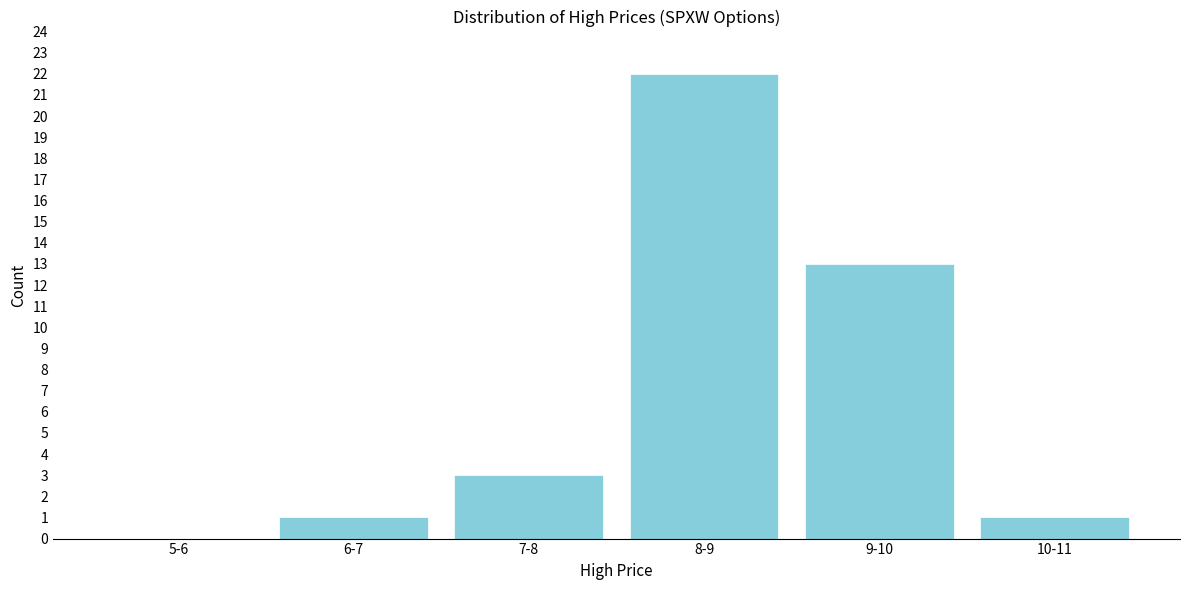

Reading left to right, what are all the values shown in this chart?

5-6=0	6-7=1	7-8=3	8-9=22	9-10=13	10-11=1